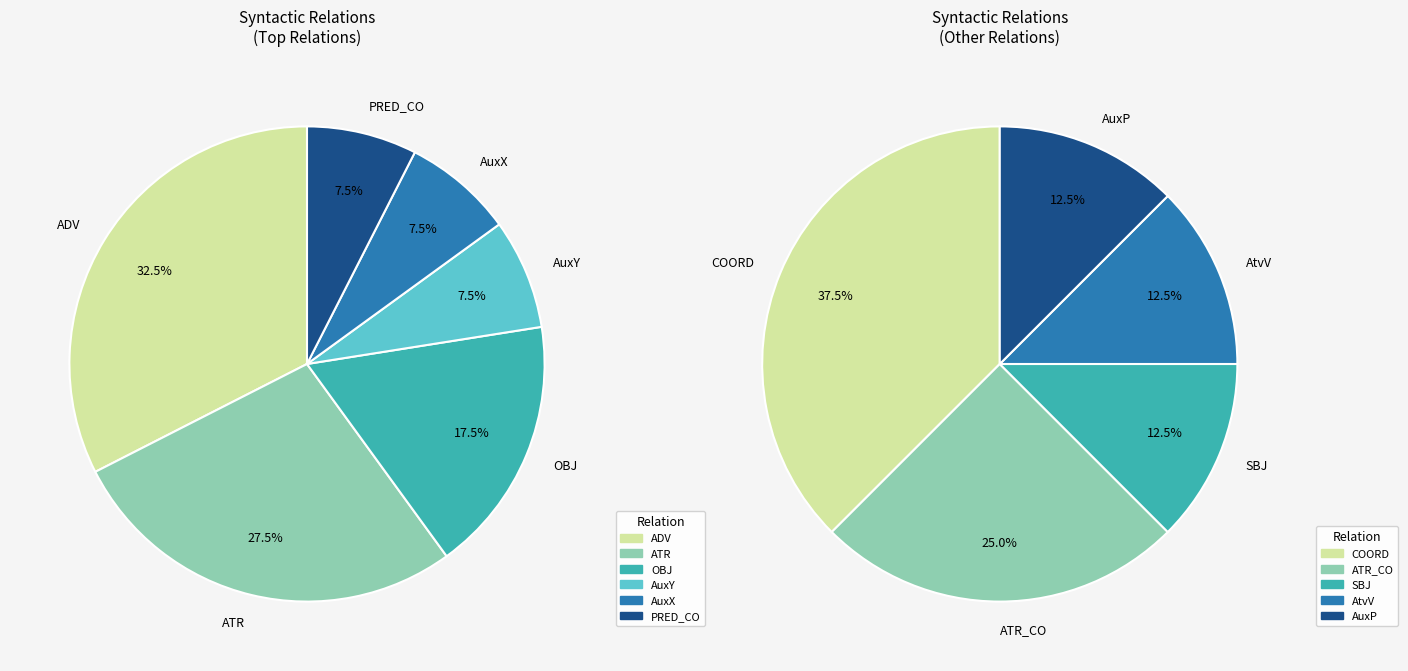

Does SBJ represent more than half of the total?

No